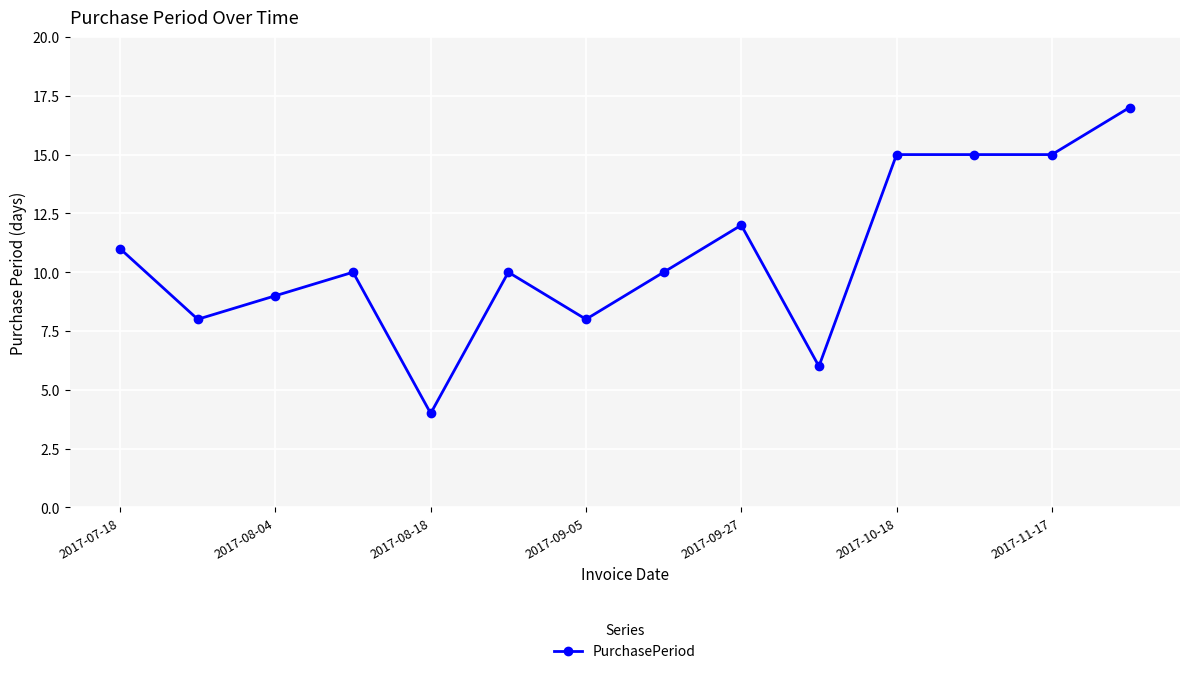

True or false: there are more than 2 points higher than both neighbors.

True